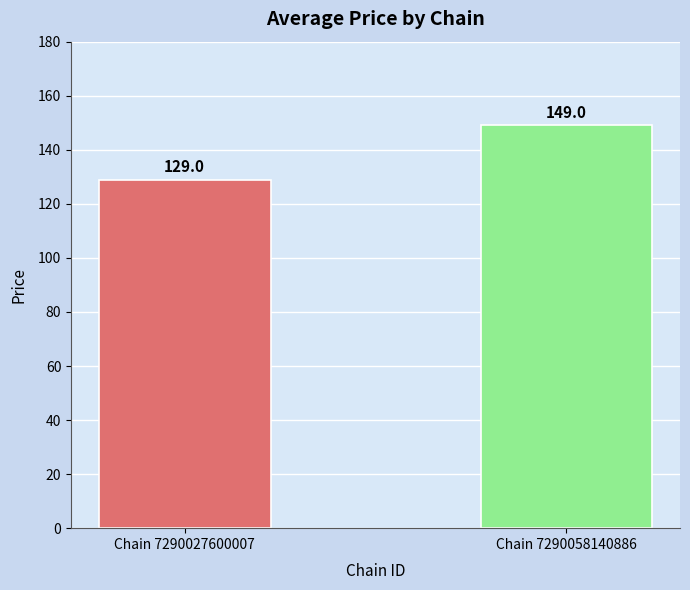

Count the number of data series in this chart.

1